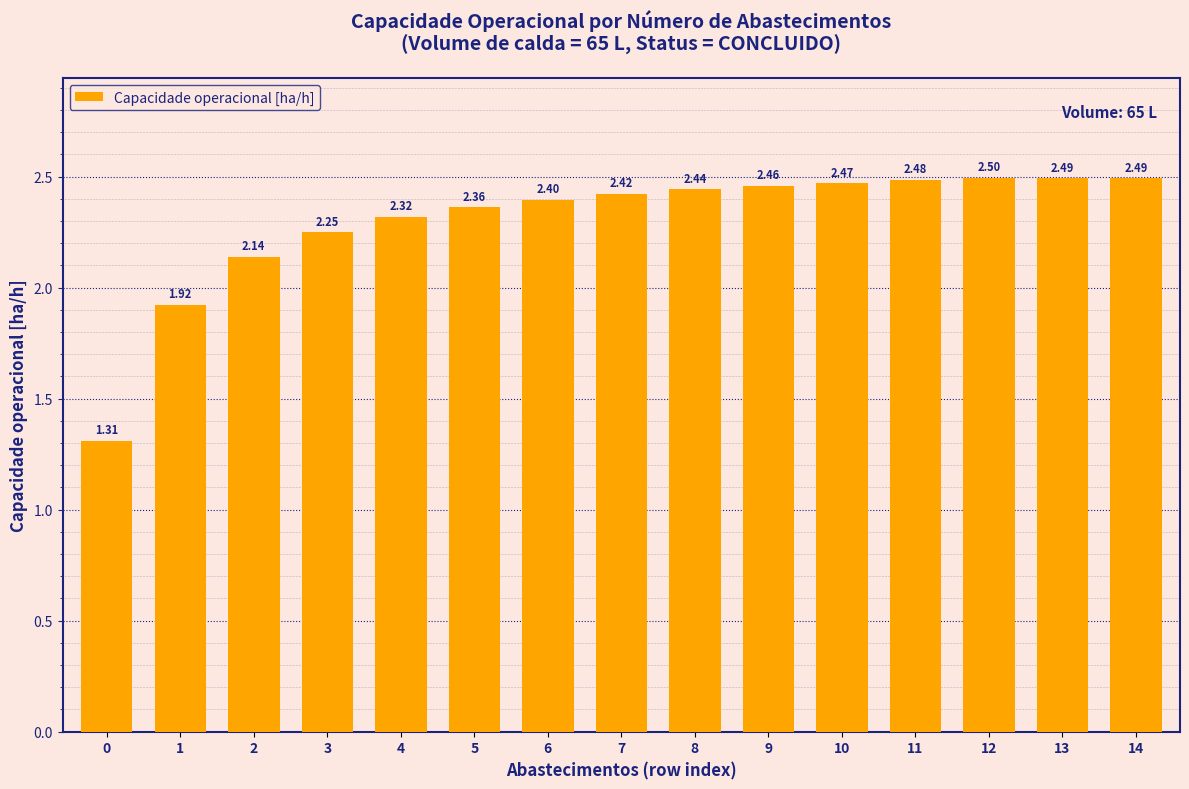

Approximately how many times larger is the value at 1 compared to 10?

0.8